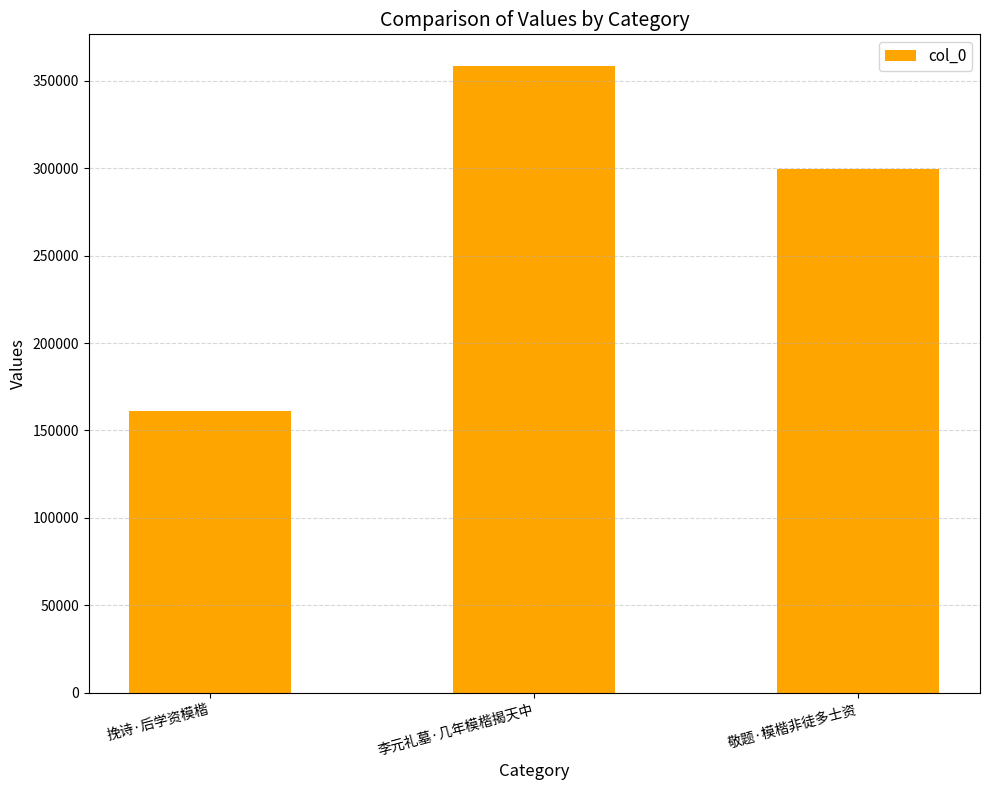

At which label is the value closest to 259783?

敬题·模楷非徒多士资